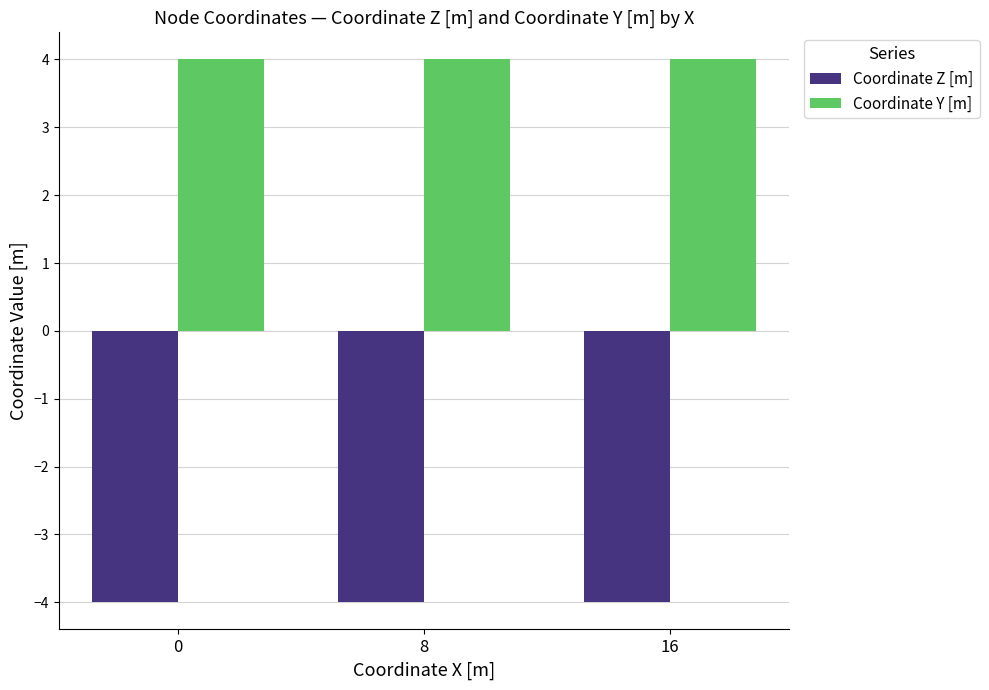

How many categories are shown in the chart?

3